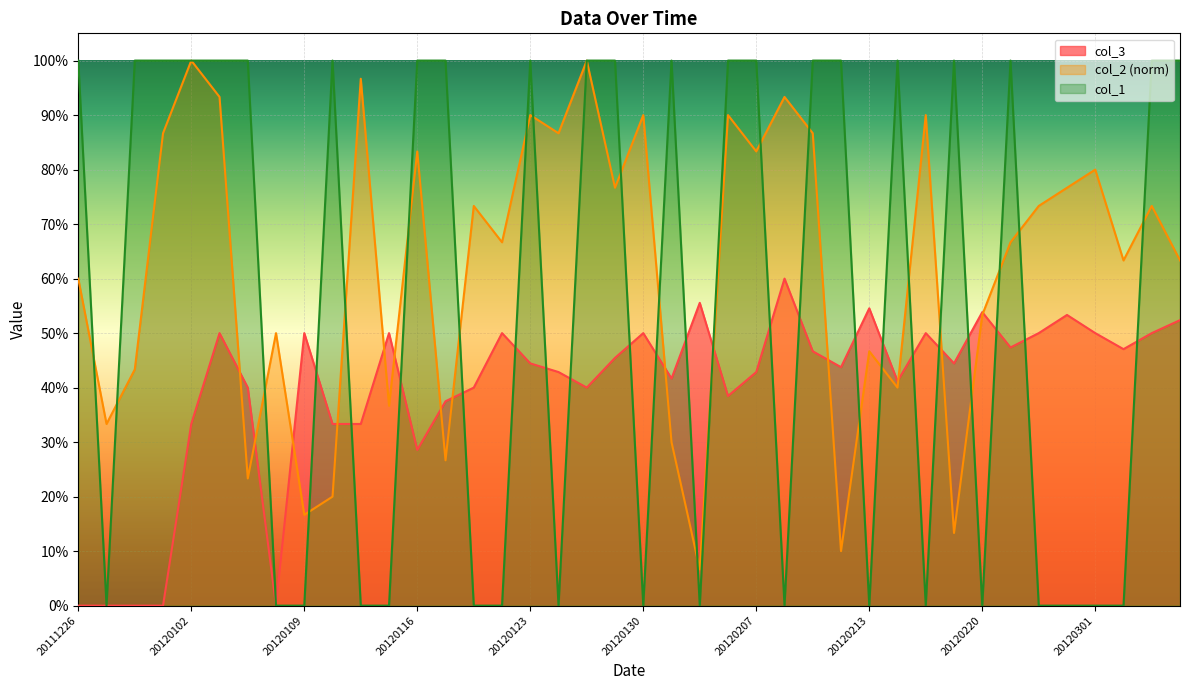

Which series has the largest total across all categories?

col_2 (norm)